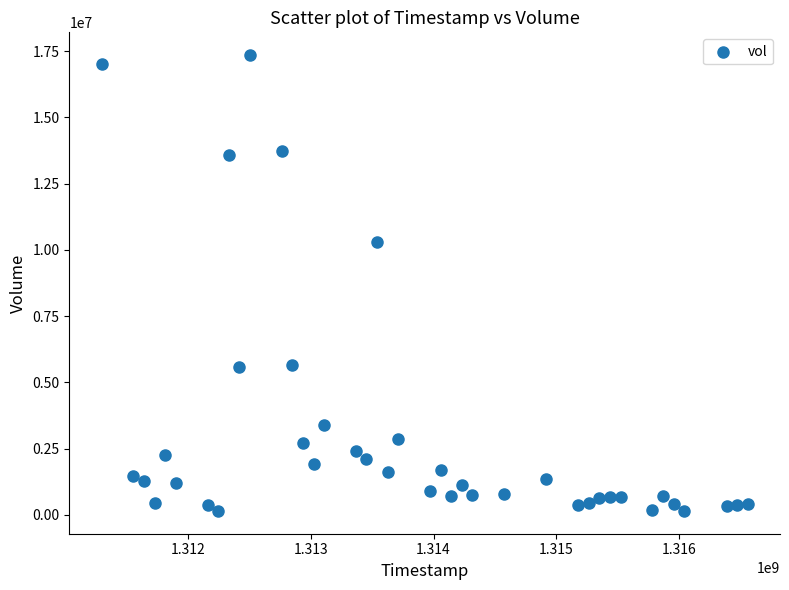

What is the range of X values (max minus min)?

5270400